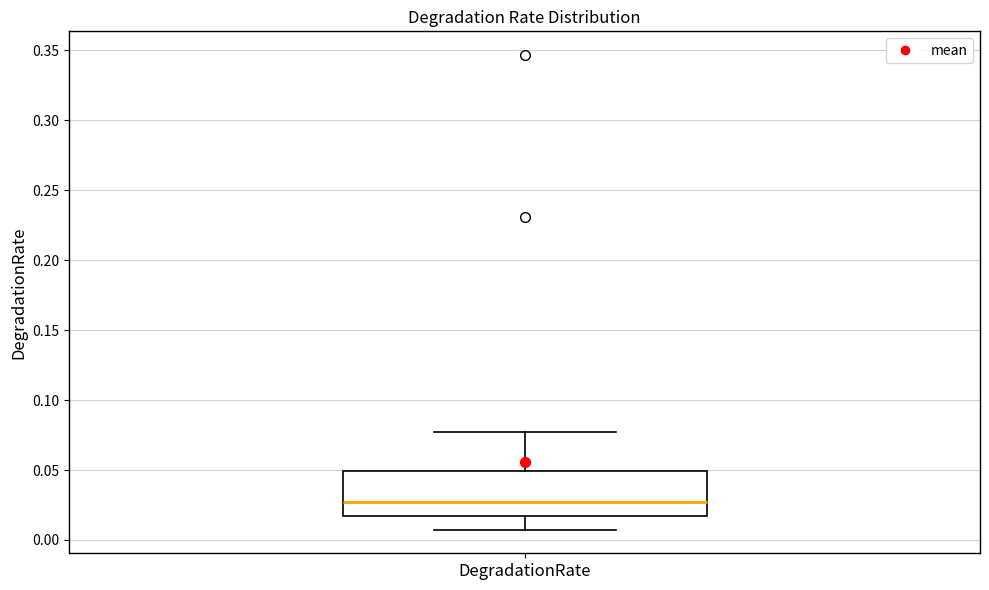

Where is the upper edge of the box for DegradationRate on the y-axis? The values are not printed on the chart, so give them approximately, as read against the axis.

0.050